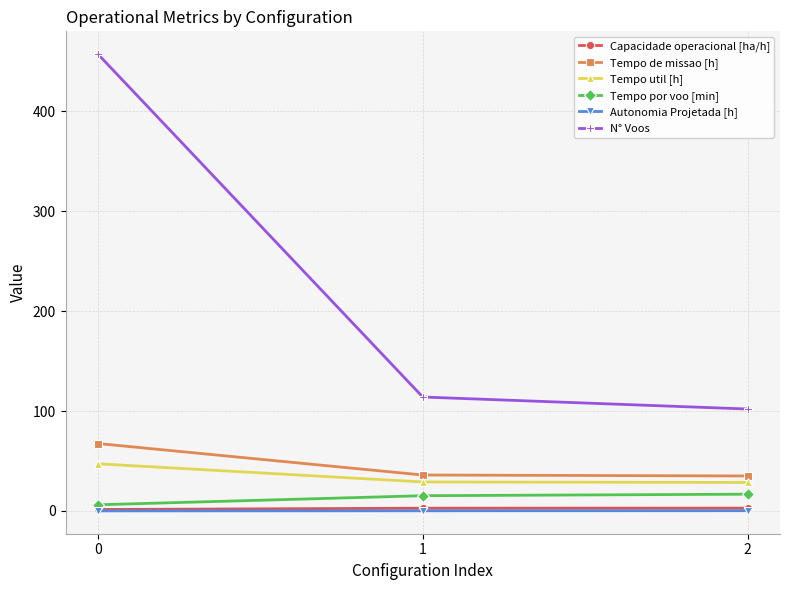

Which series has the largest total across all categories?

N° Voos